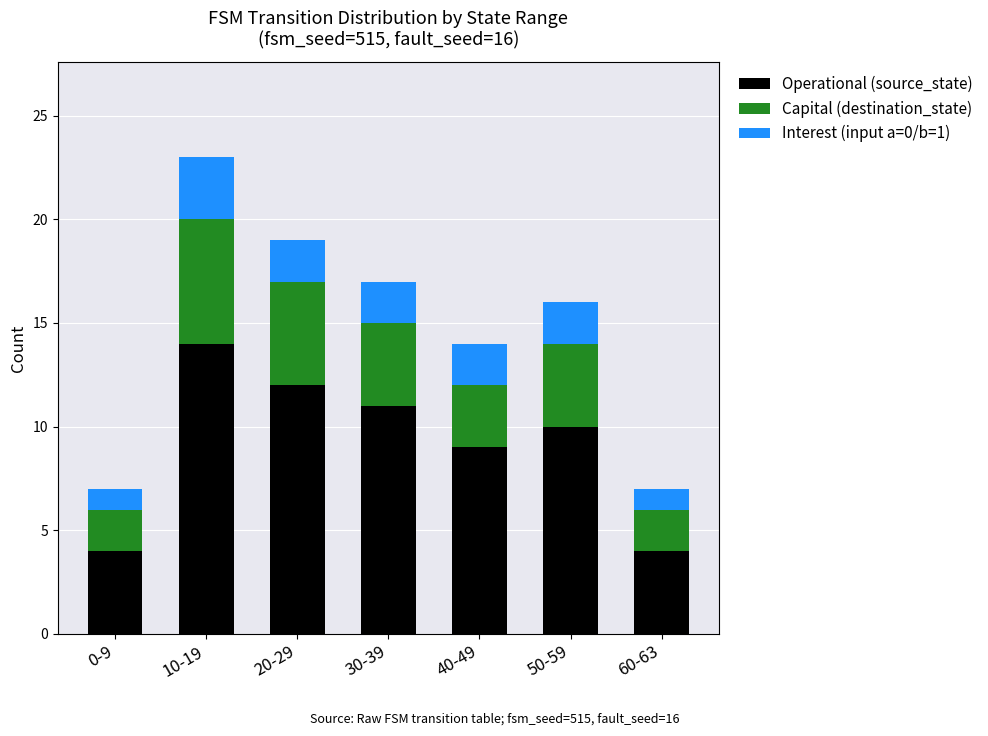

What is the total value across all series at 40-49?

14